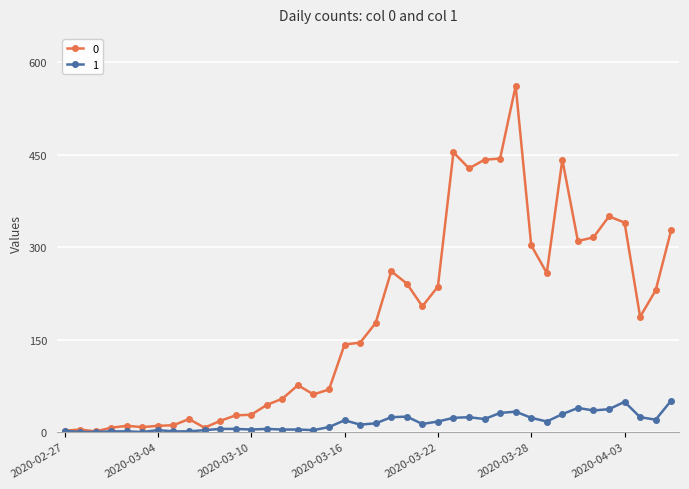

How many series are shown in this chart?

2